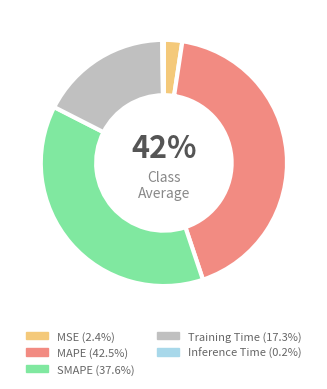

How many segments does this pie chart have?

5